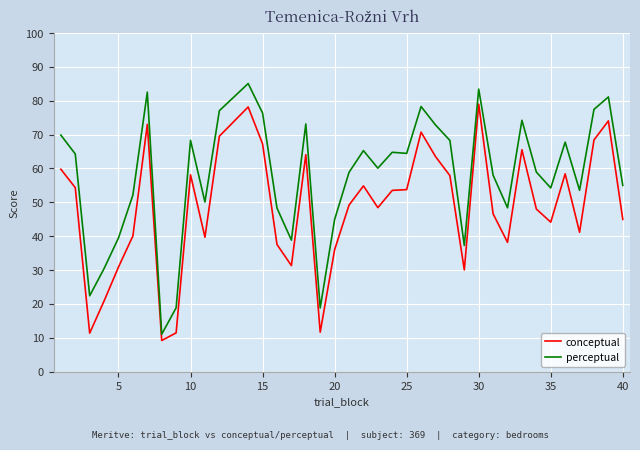

What is the difference between the maximum and minimum values in the perceptual series?

74.0